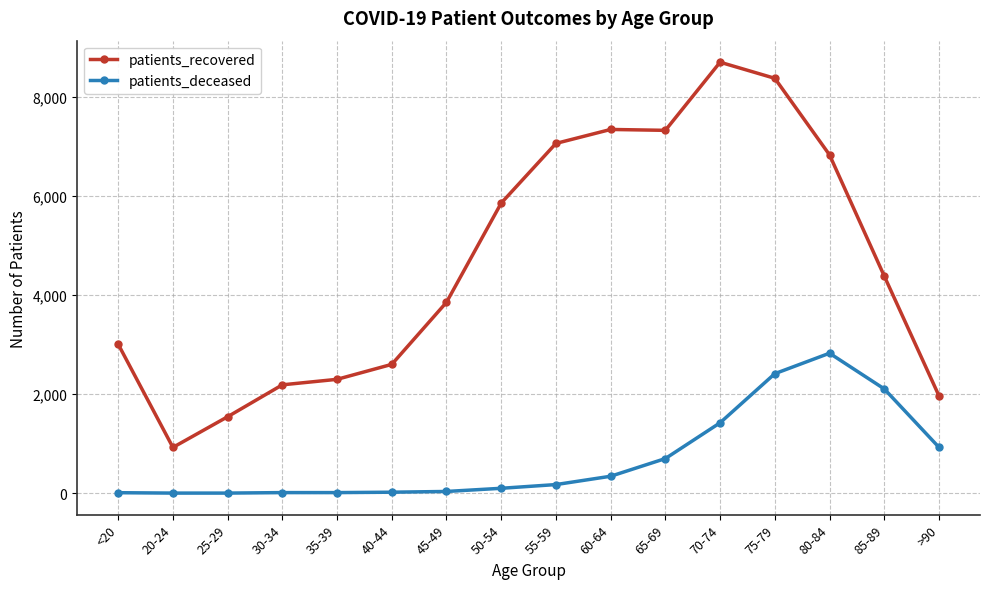

What is the value of the patients_recovered point at the 4th from the left?

2188